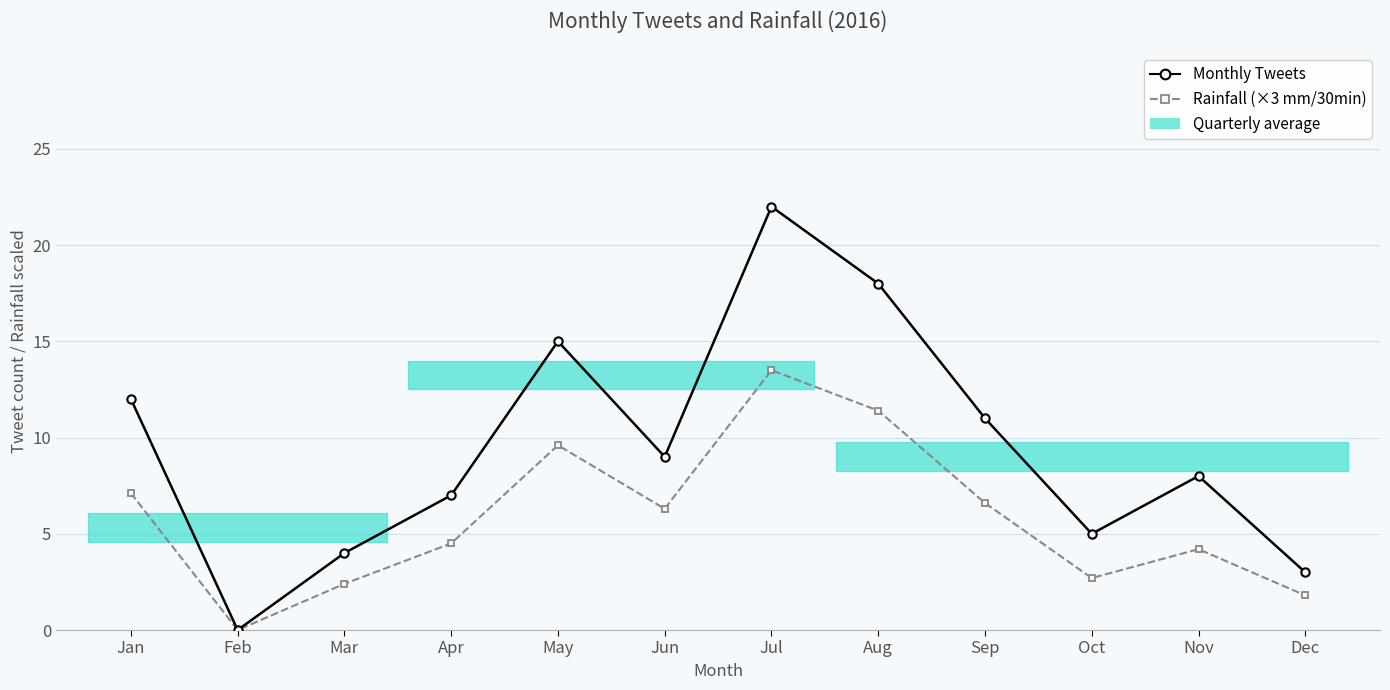

True or false: Monthly Tweets and Rainfall (×3 mm/30min) intersect in this chart.

False